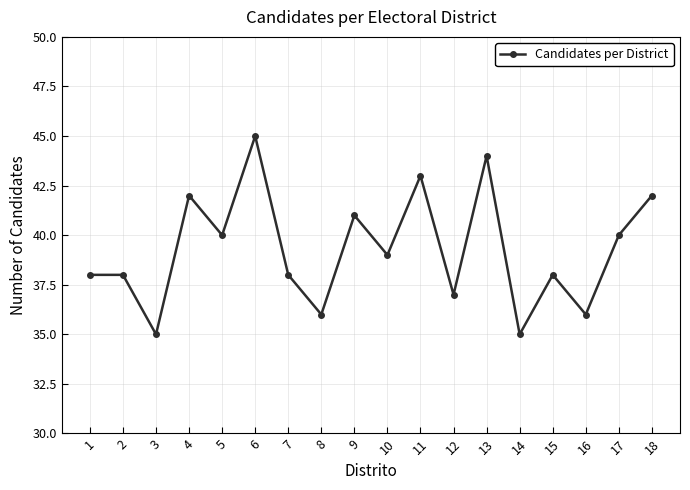

How many interior local valleys (lower than both neighbors) does the data have?

7